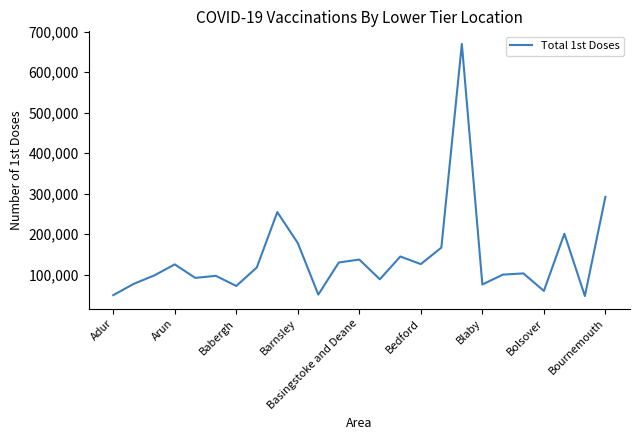

What is the smallest value displayed?

46980